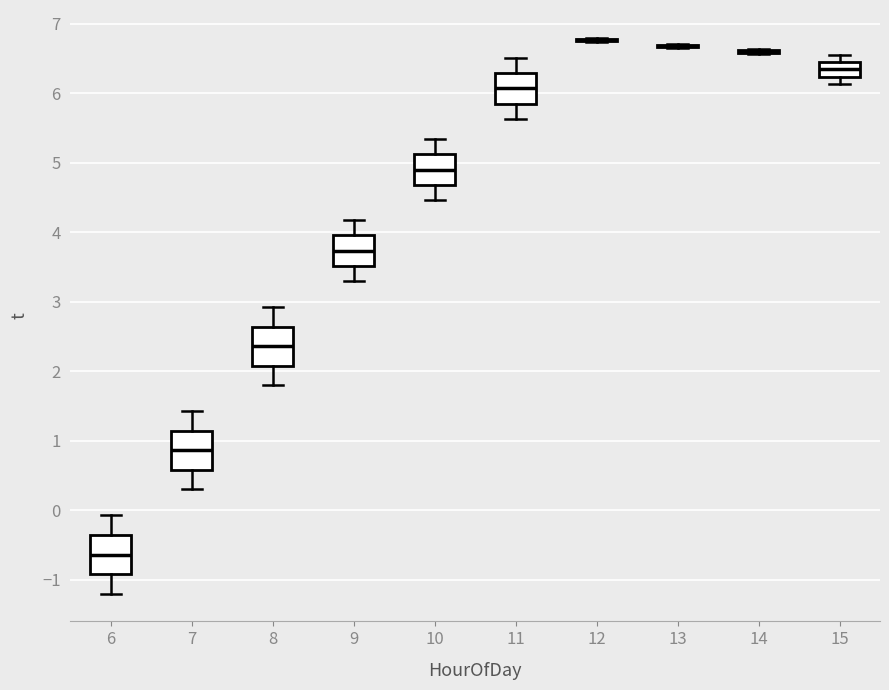

Reading left to right, transcribe this box plot: for each box, give where its median line is, the range the box spans, and where its two whiskers end, as read against the y-axis. The values are not printed on the chart, so give them approximately, as read against the axis.

6: median -0.6, box -0.9 to -0.4, whiskers -1.2 to -0.1
7: median 0.9, box 0.6 to 1.1, whiskers 0.3 to 1.4
8: median 2.4, box 2.1 to 2.6, whiskers 1.8 to 2.9
9: median 3.7, box 3.5 to 4.0, whiskers 3.3 to 4.2
10: median 4.9, box 4.7 to 5.1, whiskers 4.5 to 5.3
11: median 6.1, box 5.9 to 6.3, whiskers 5.6 to 6.5
12: box collapsed to a line at 6.8, whiskers 6.7 to 6.8
13: box collapsed to a line at 6.7, whiskers 6.7 to 6.7
14: box collapsed to a line at 6.6, whiskers 6.6 to 6.6
15: median 6.3, box 6.2 to 6.4, whiskers 6.1 to 6.6